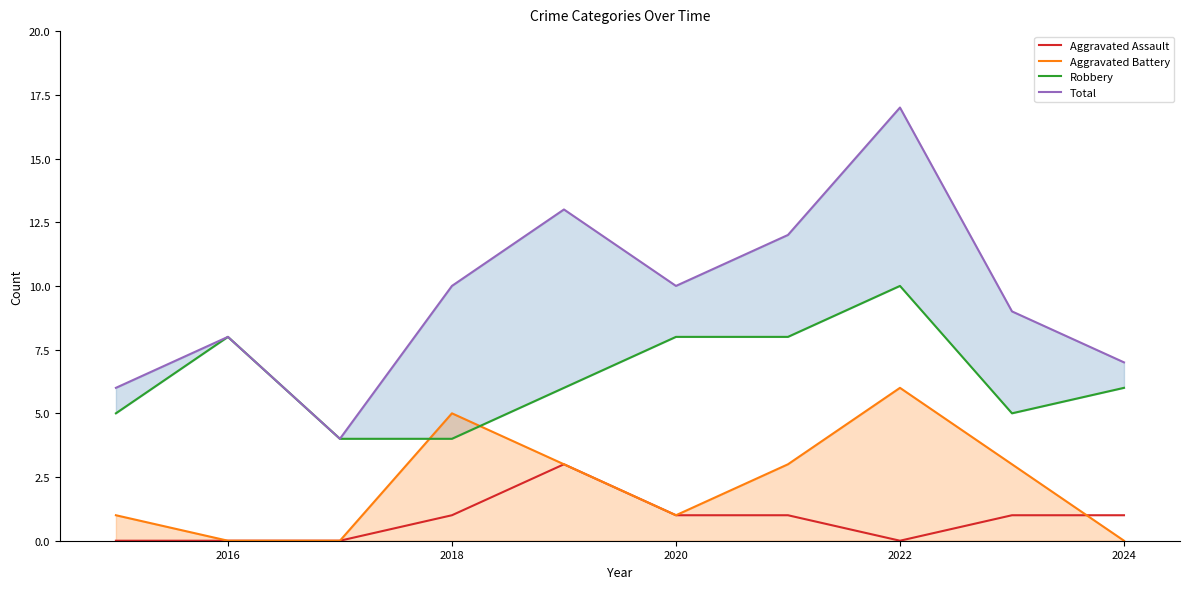

True or false: Robbery has a value of 8 at 2016.

True